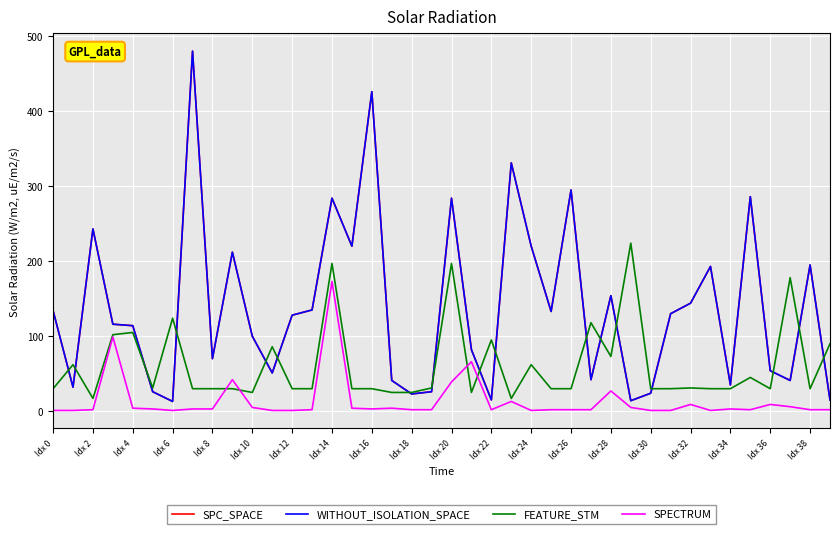

What is the difference between the second highest and minimum values in the SPECTRUM series?

98